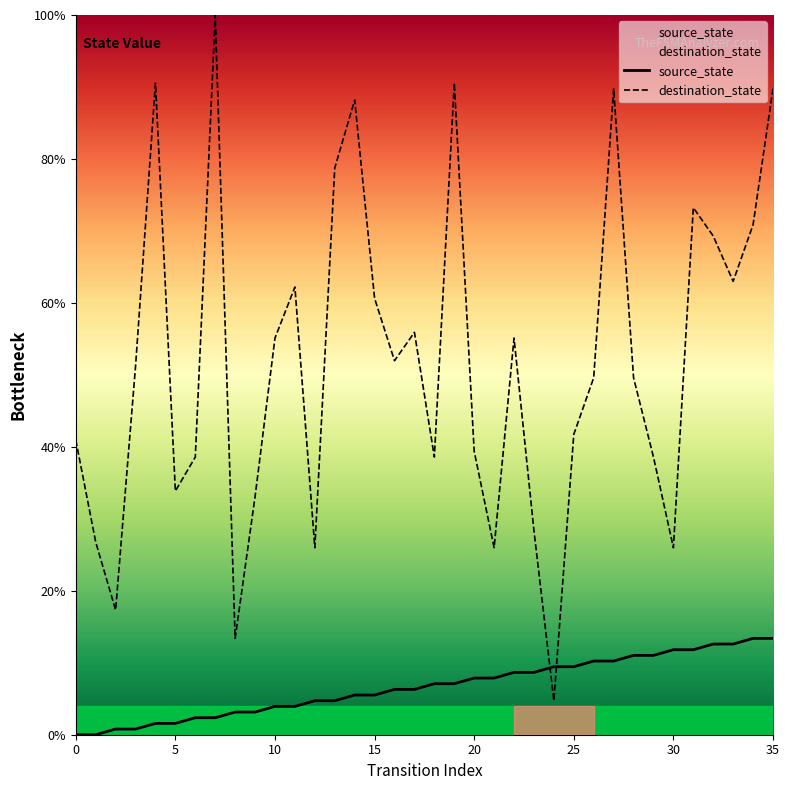

At how many categories does at least one series exceed 91?

1